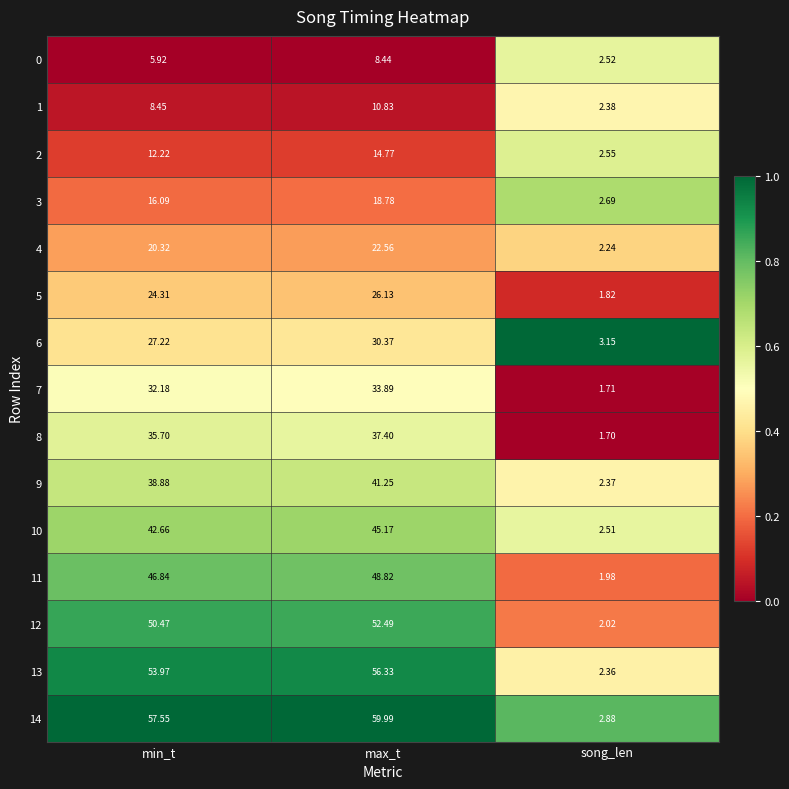

Which series has the largest total across all categories?

14